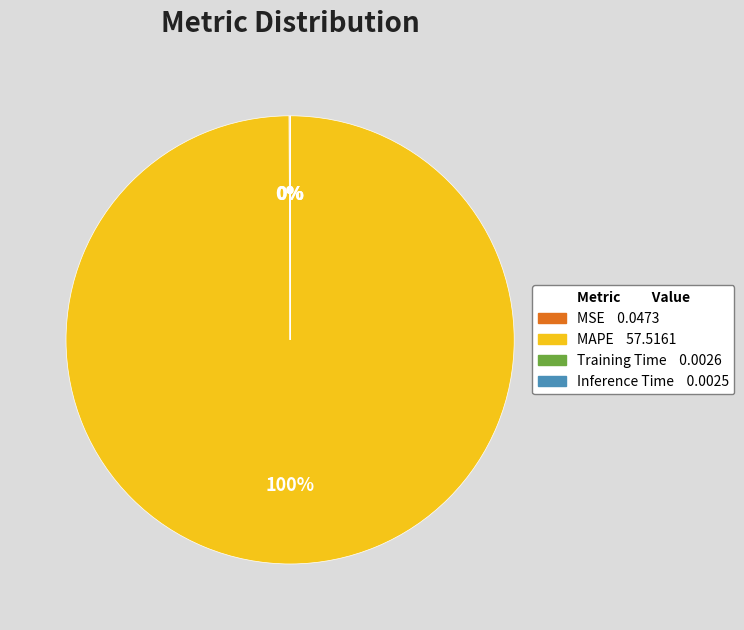

Which slice is the largest?

MAPE